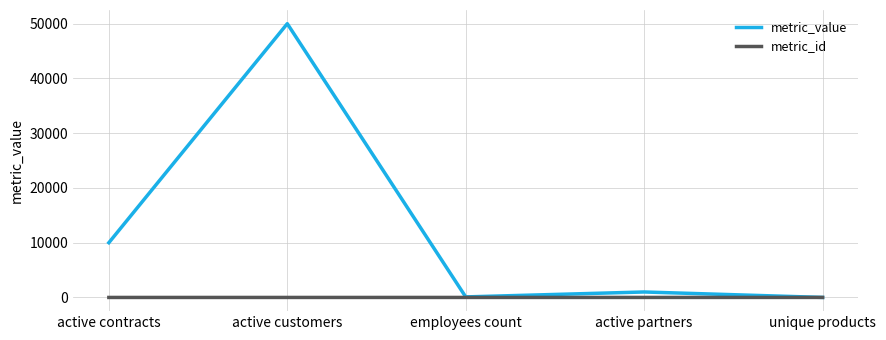

List the series in order of their peak value, lowest first.

metric_id, metric_value